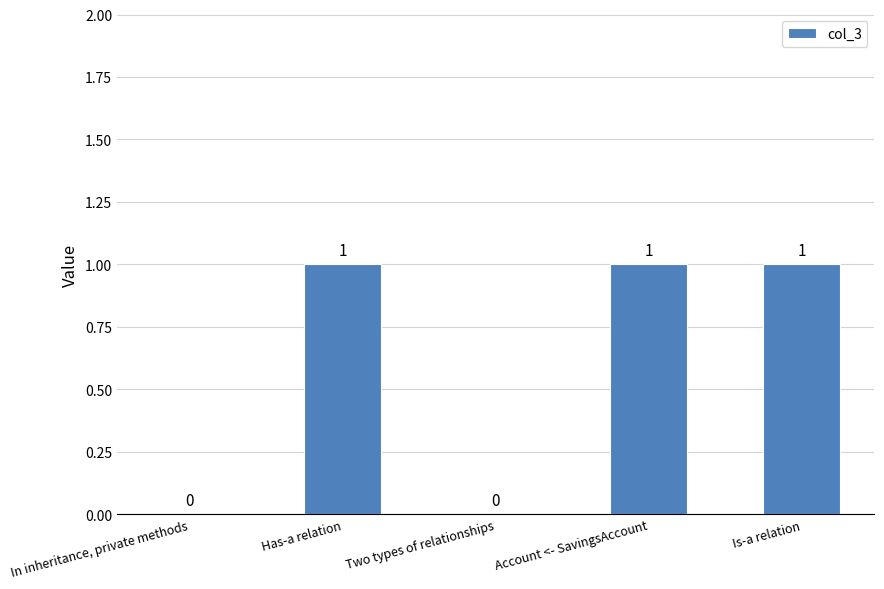

Approximately how many times larger is the value at Has-a relation compared to Account <- SavingsAccount?

1.0